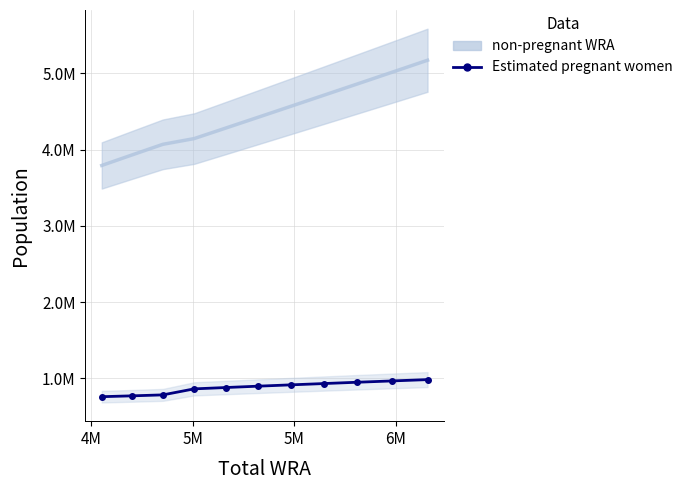

How many lines are shown in the chart?

2